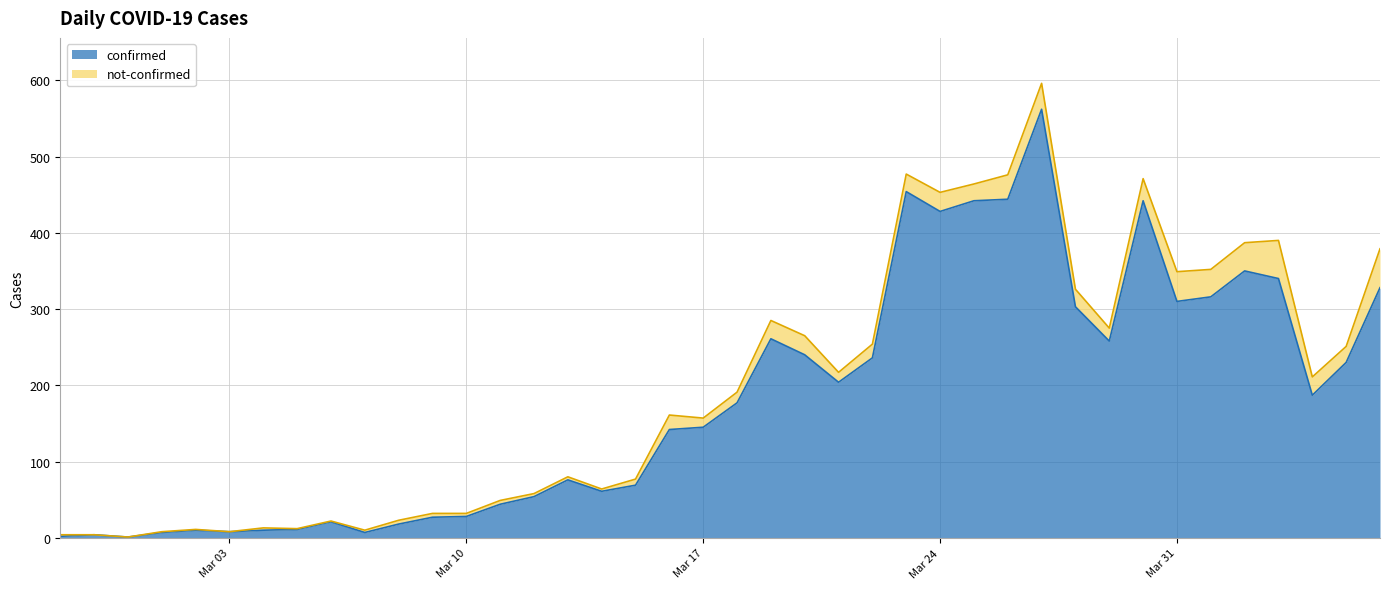

At which category does the data reach its first local valley?

2020-02-29